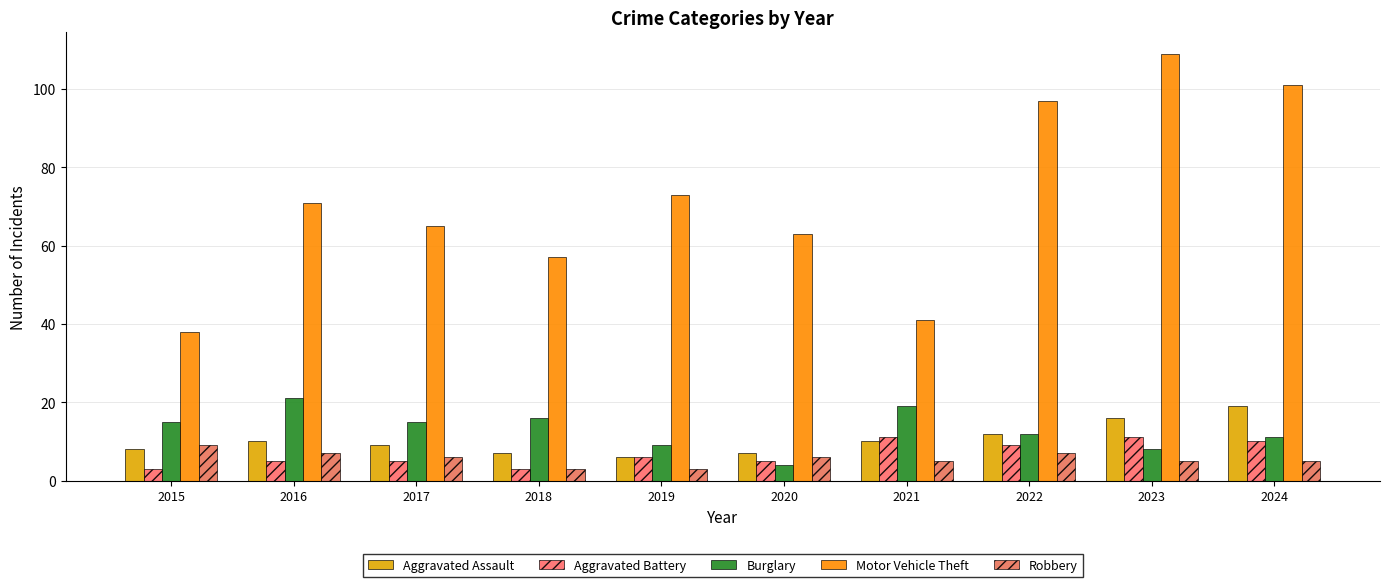

List the series in order of their peak value, lowest first.

Robbery, Aggravated Battery, Aggravated Assault, Burglary, Motor Vehicle Theft